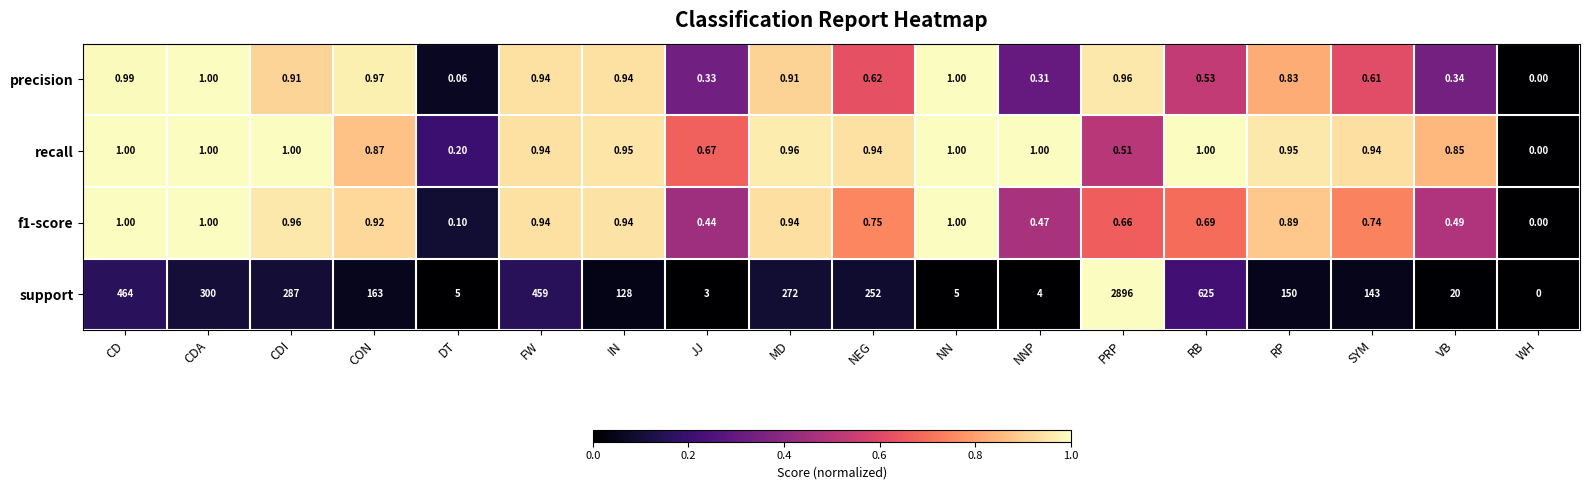

Between CDA and CON, which series saw the biggest shift?

support